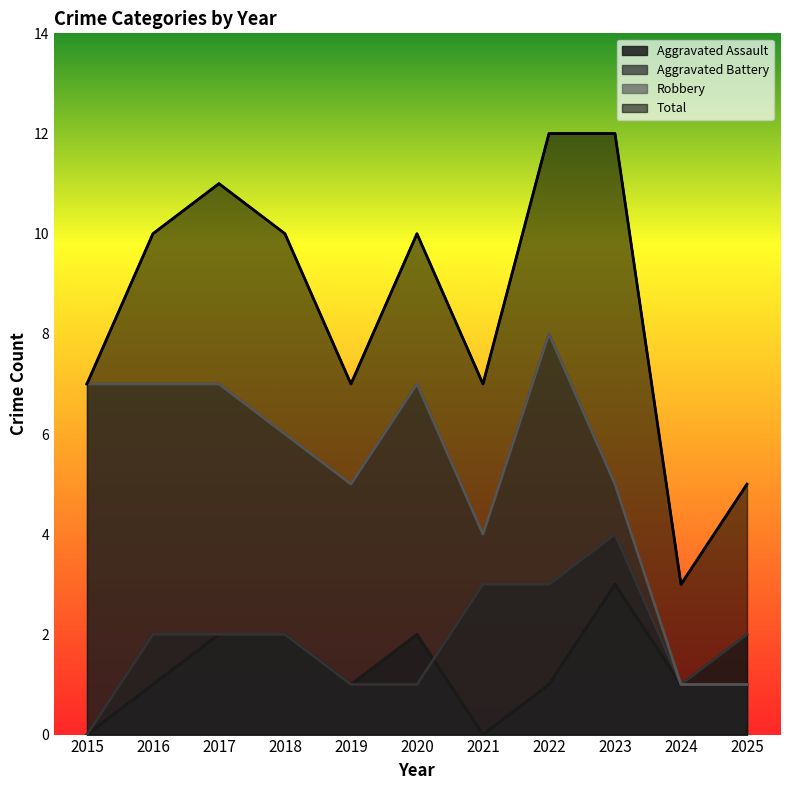

True or false: Total and Aggravated Assault cross at least once.

False